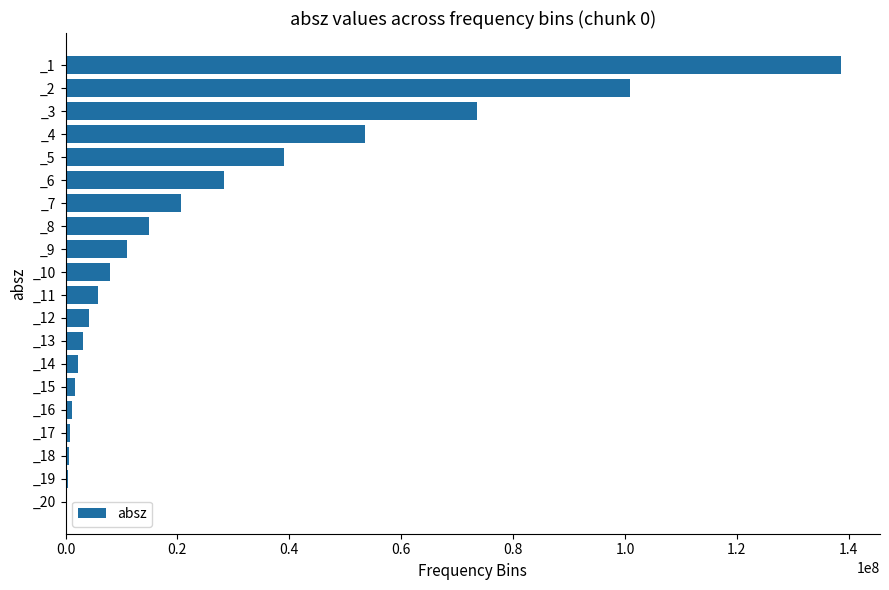

Are the bars horizontal?

Yes